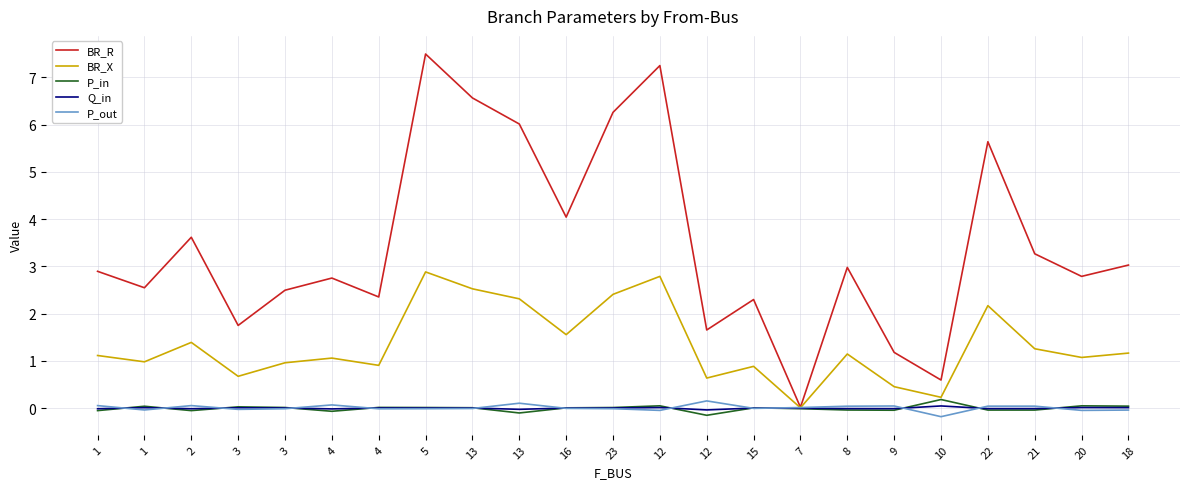

What is the spread (max minus min) of values at 21?

3.3